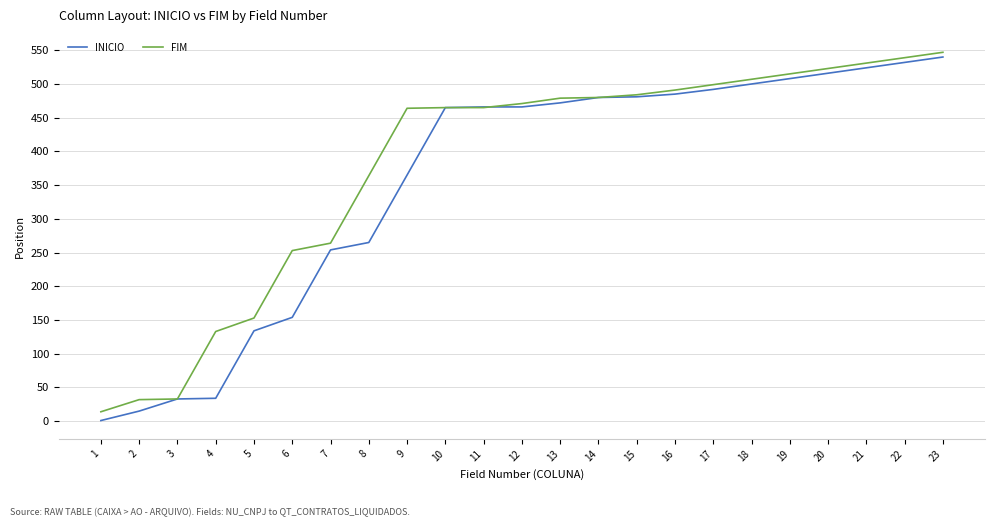

The value of FIM at 22 is 879. True or false?

False